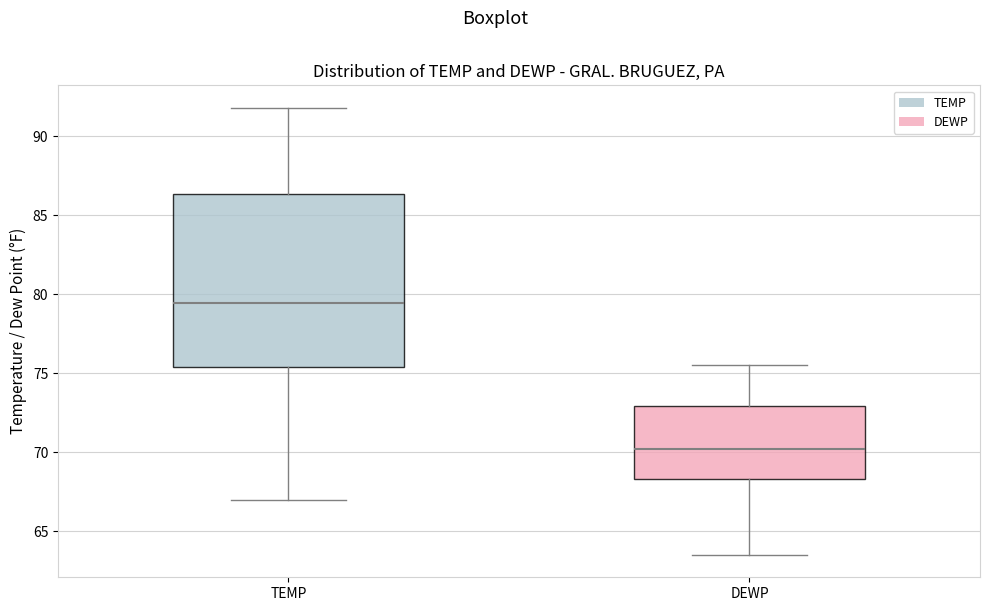

Comparing the boxes themselves (not the whiskers), which one is the tallest?

TEMP